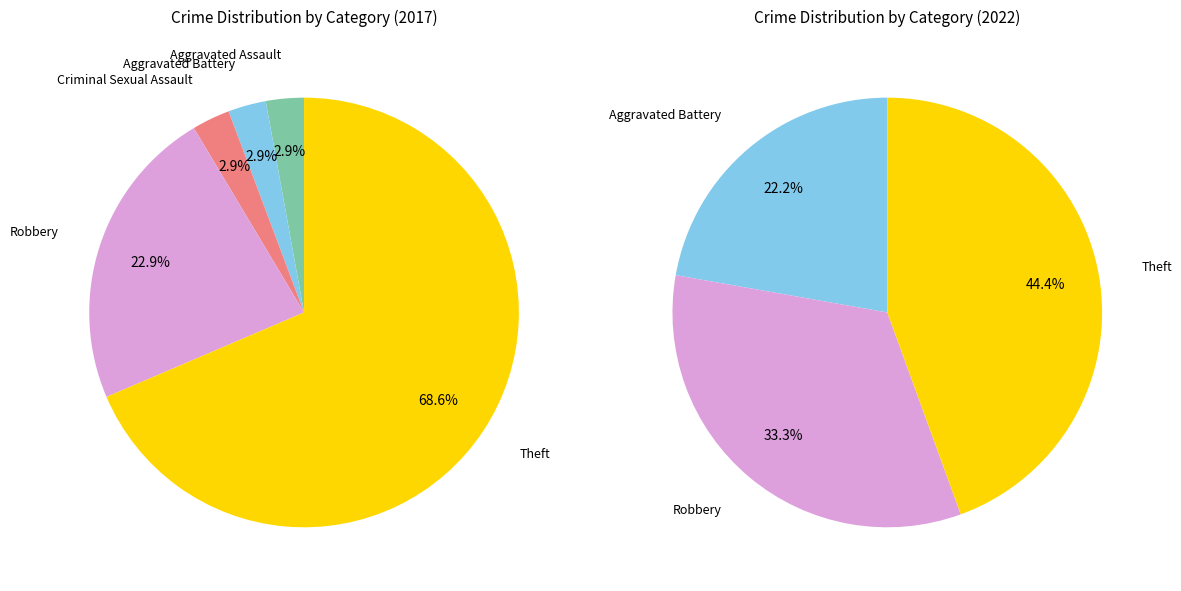

Does values_2017 account for over 50% of the chart?

No